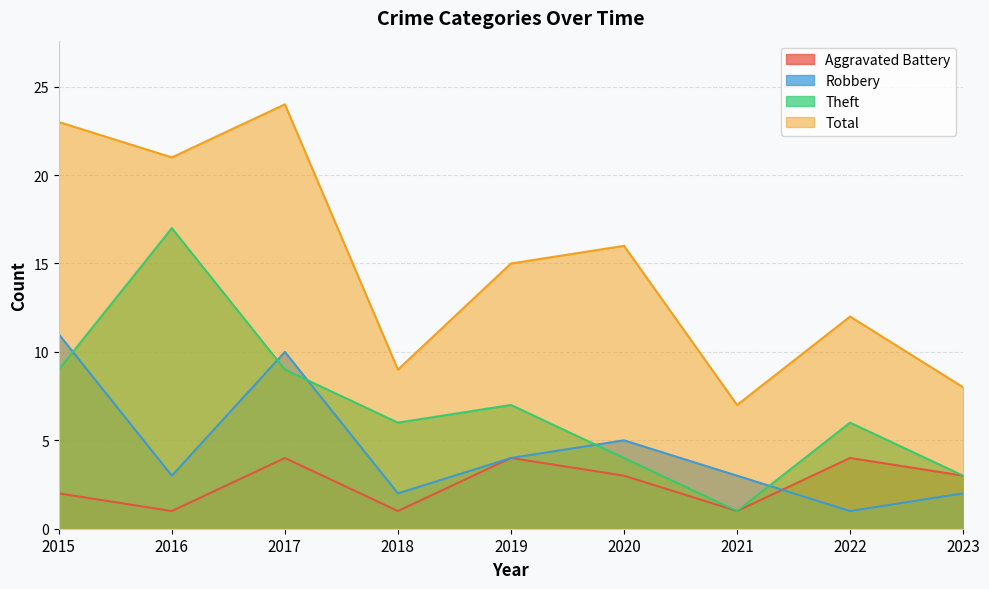

List the series in order of their peak value, highest first.

Total, Theft, Robbery, Aggravated Battery